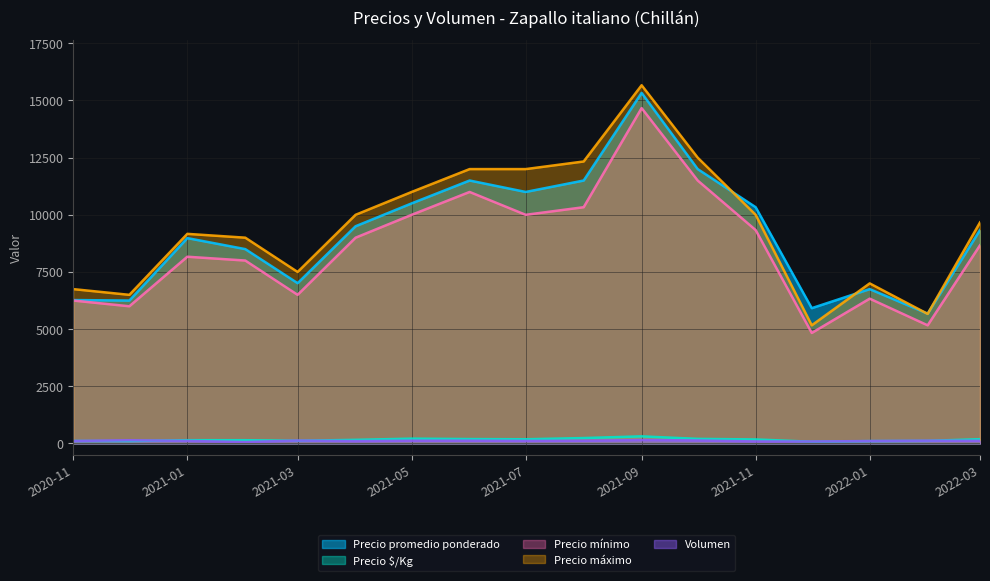

How many data points in Precio $/Kg are above 158?

8